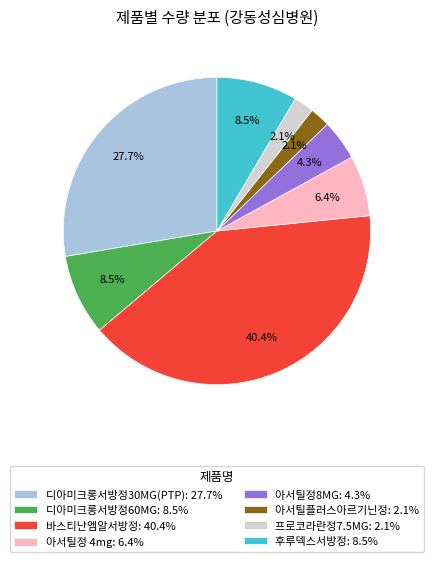

What portion of the pie excludes 바스티난엠알서방정?

59.6%